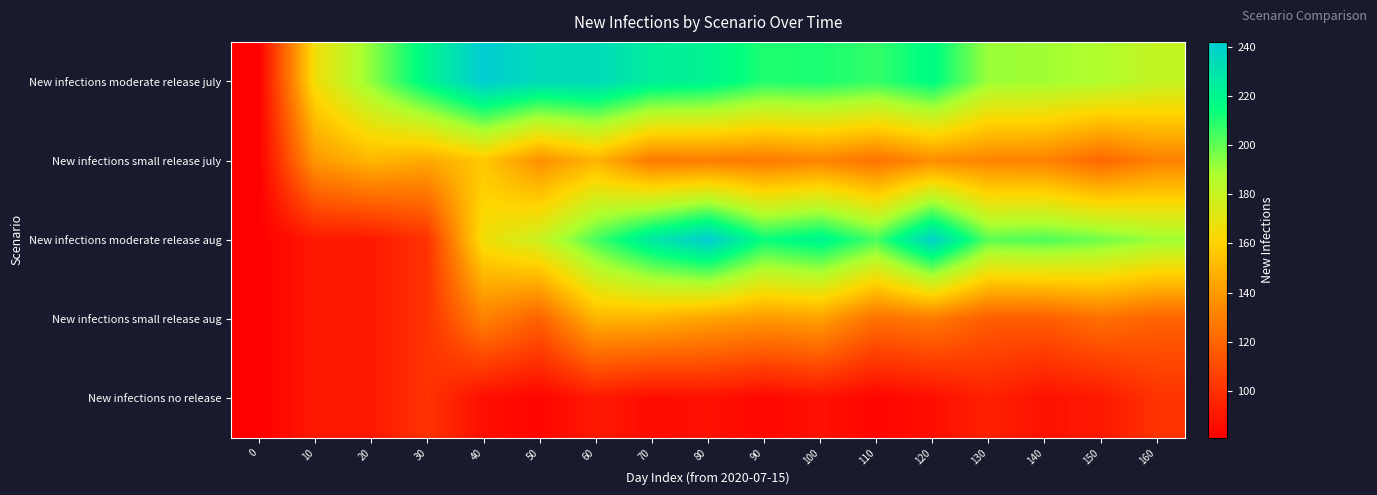

At which category is the sum across all series the highest?

60